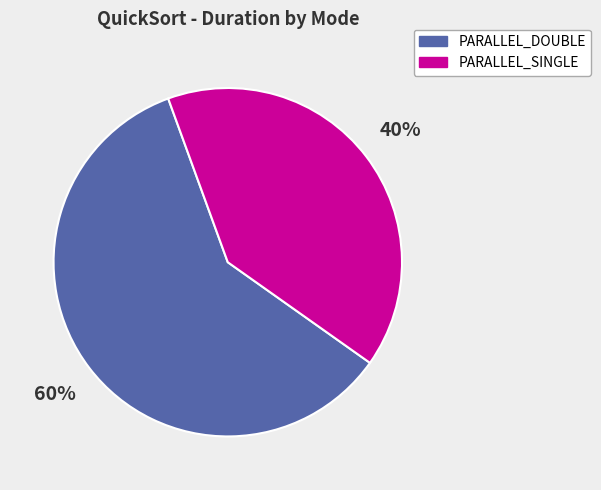

Is it true that PARALLEL_SINGLE is 40% of the pie?

True